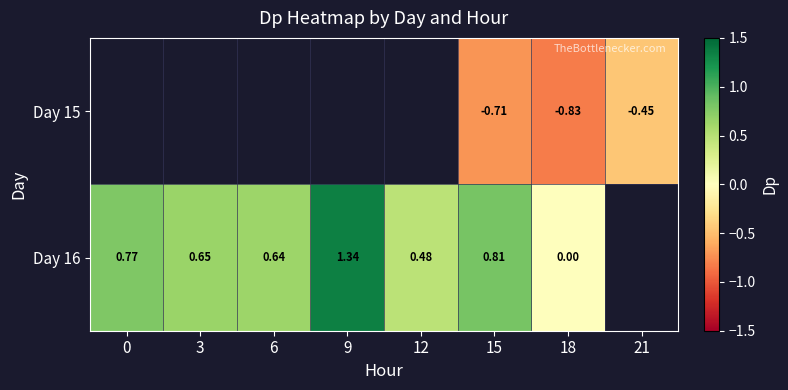

Is the value of Day 16 at 15 greater than the value of Day 15 at 15?

Yes